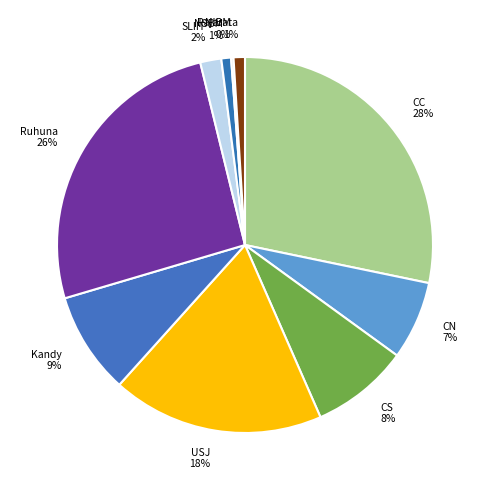

What is the largest slice in the pie chart?

CC